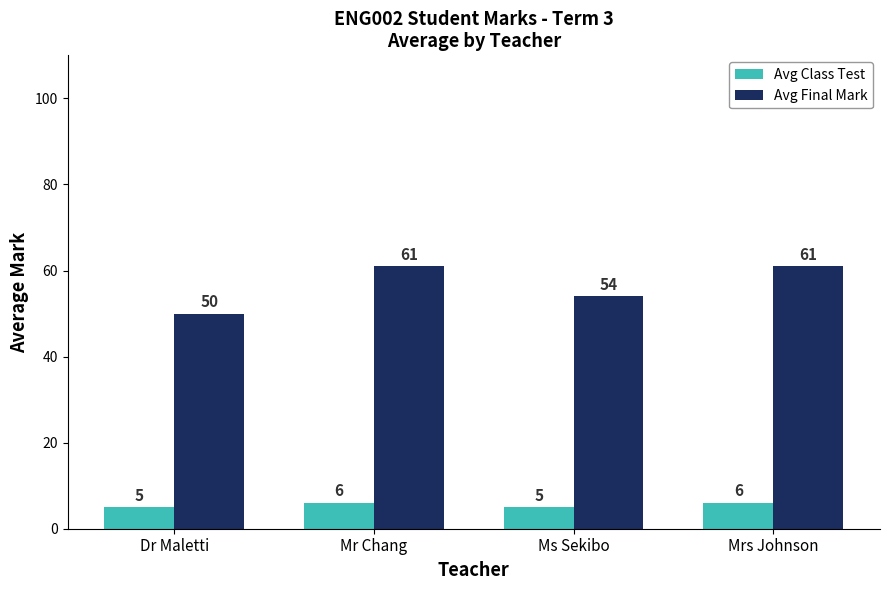

What is the highest value of the Avg Class Test series?

6